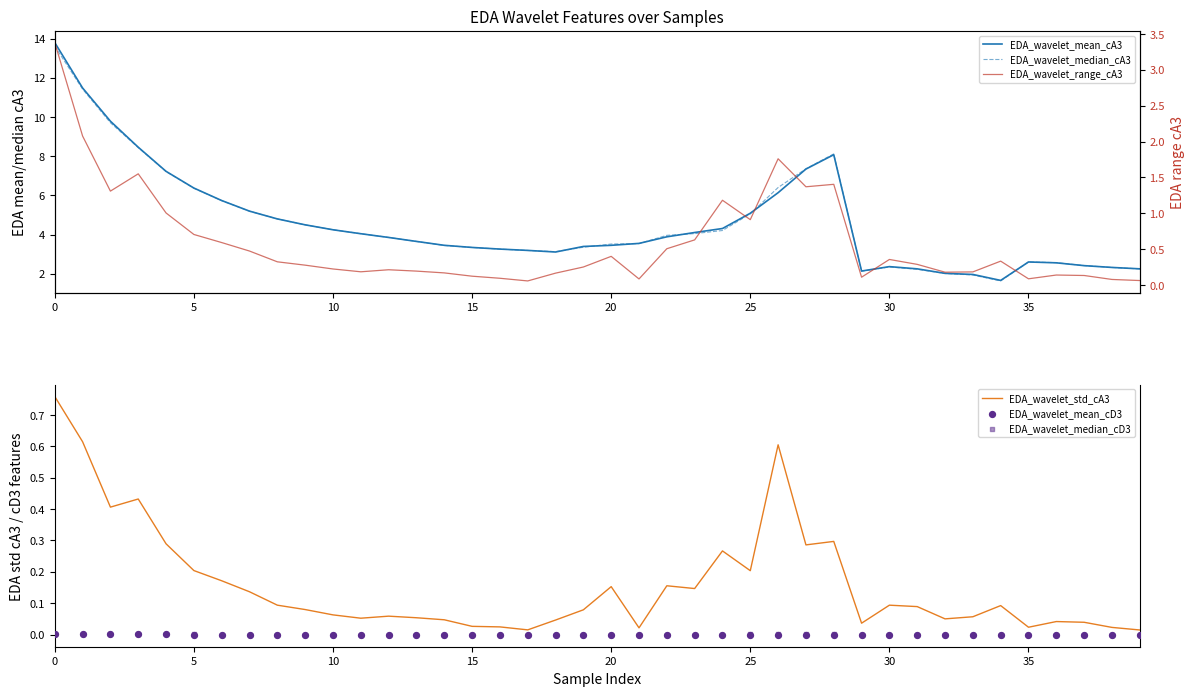

Which series has the largest Y range (max minus min)?

EDA_wavelet_mean_cA3